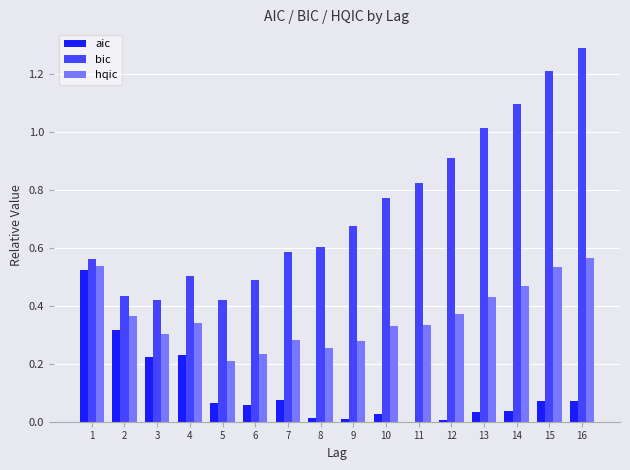

What is the sum of all aic values?

1.8